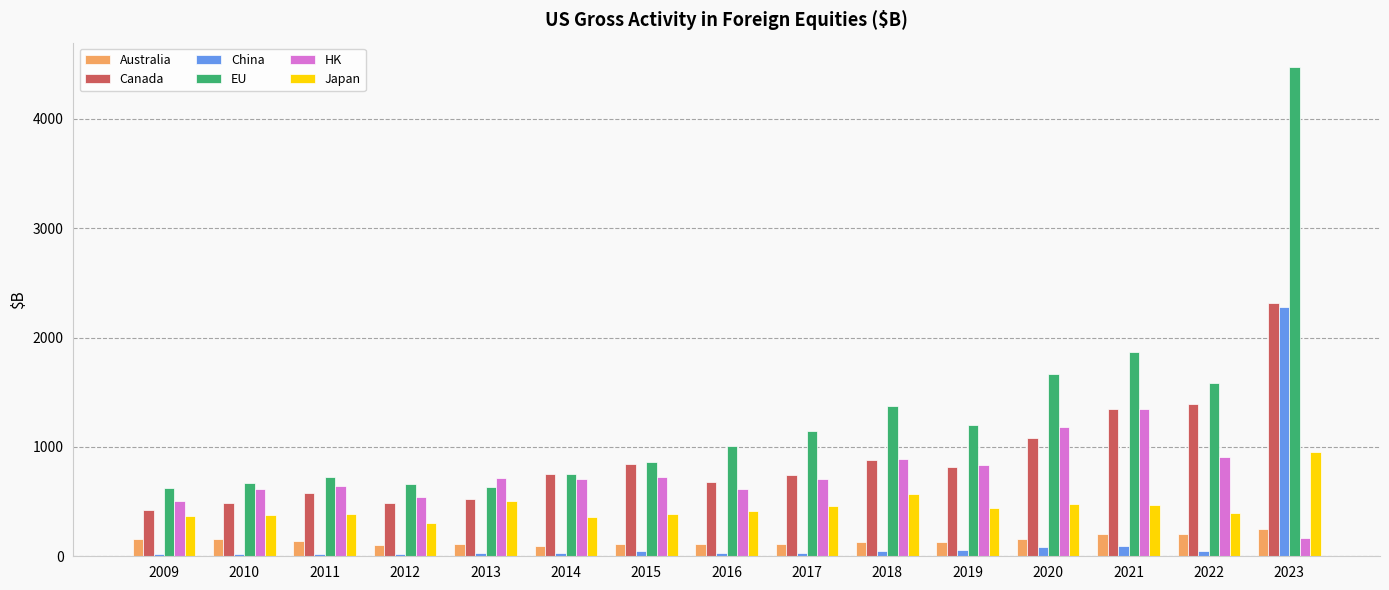

Where is EU nearest to the value 2550?

2021